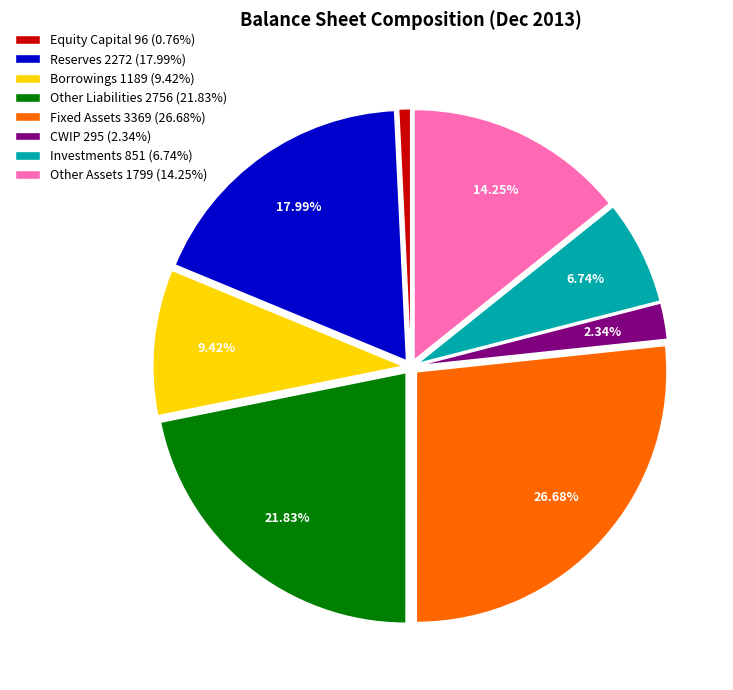

To the nearest percent, what is the difference between the largest and smallest slice percentages?

26%